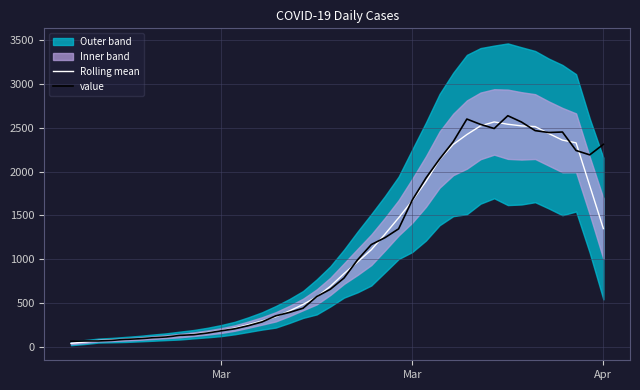

Which series has the largest total across all categories?

value